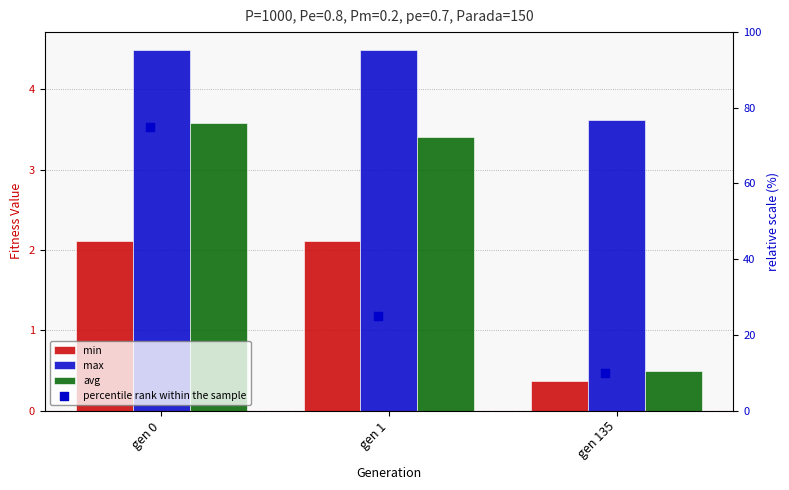

At how many categories does at least one series exceed 30?

1